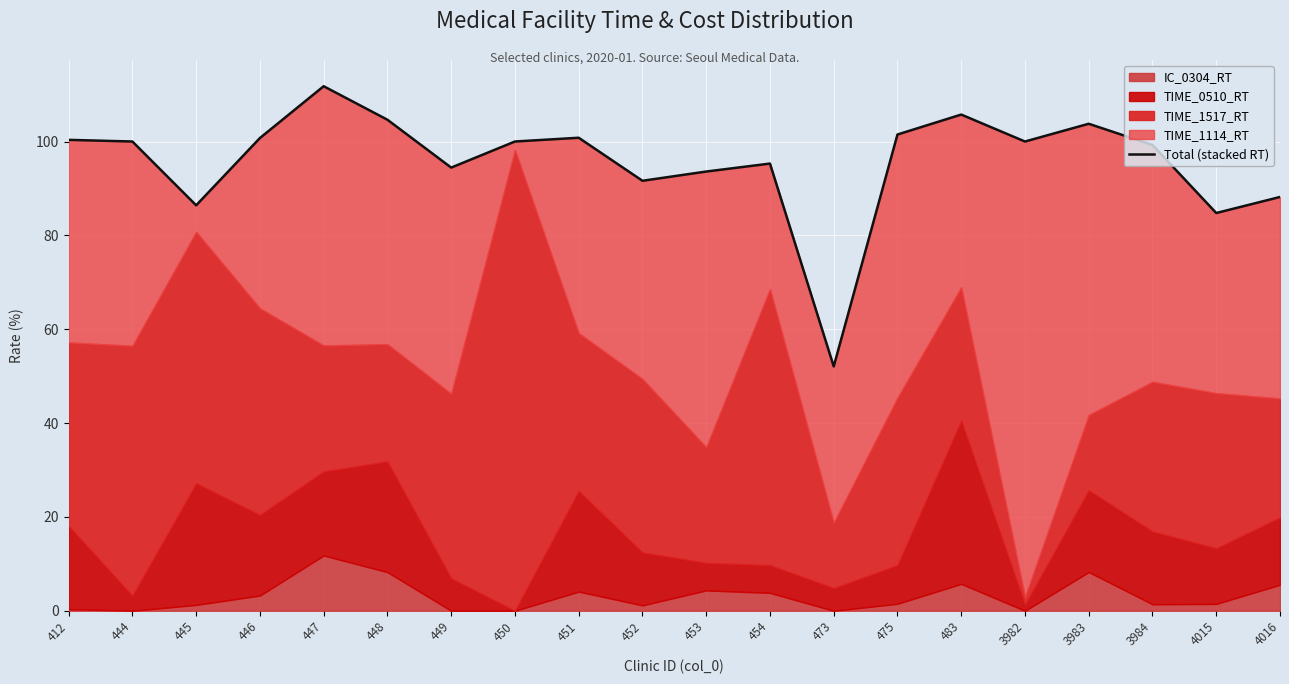

Does the chart display data point markers on the line(s)?

No